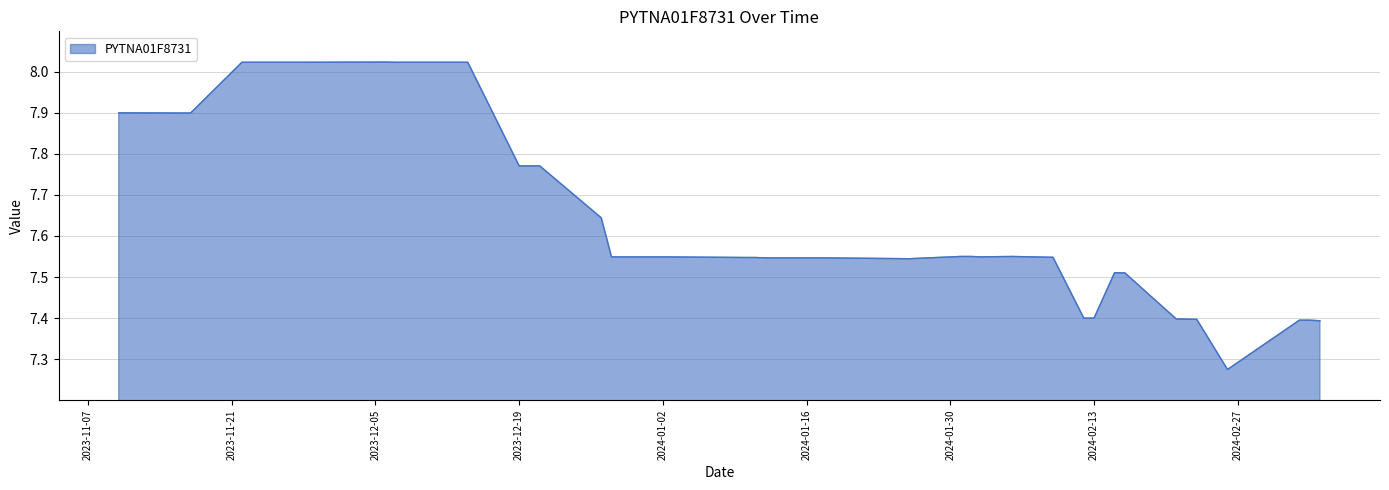

How many distinct data groups are displayed?

1